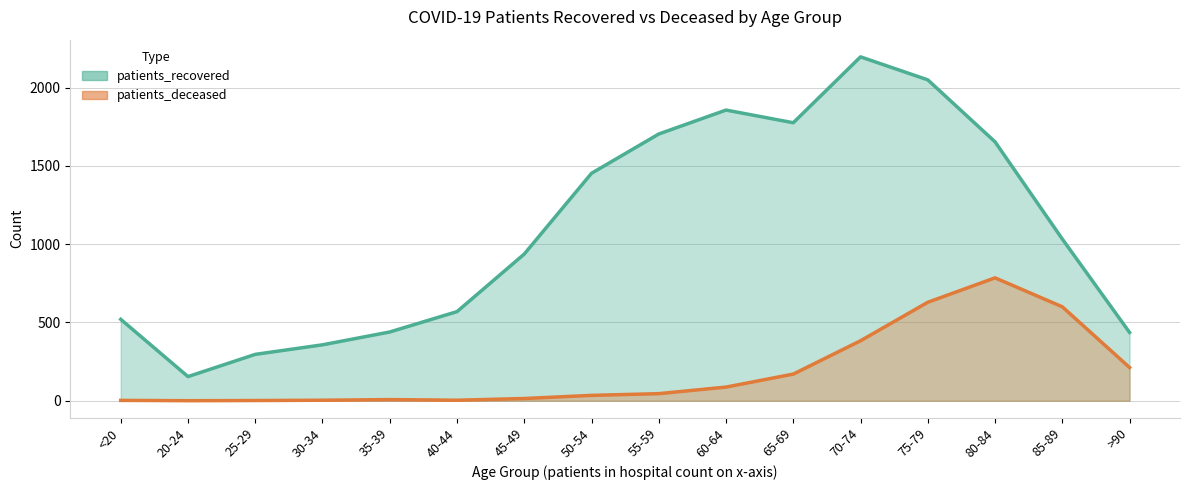

True or false: patients_recovered and patients_deceased cross at least once.

False